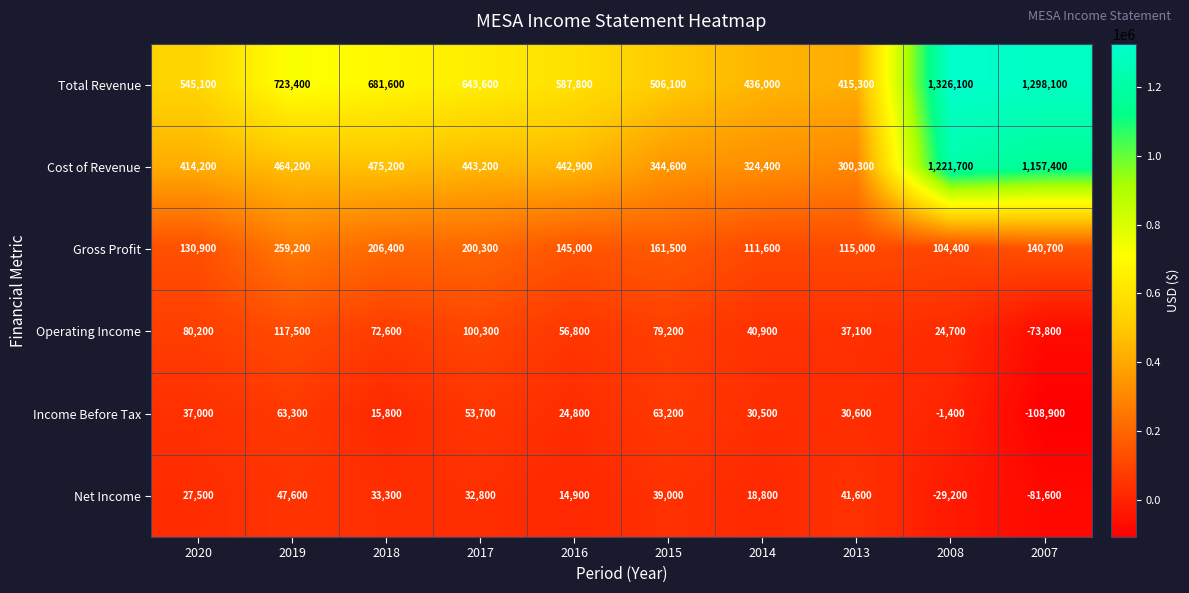

What is the approximate value of Cost of Revenue at 2019, to the nearest 50?

464200